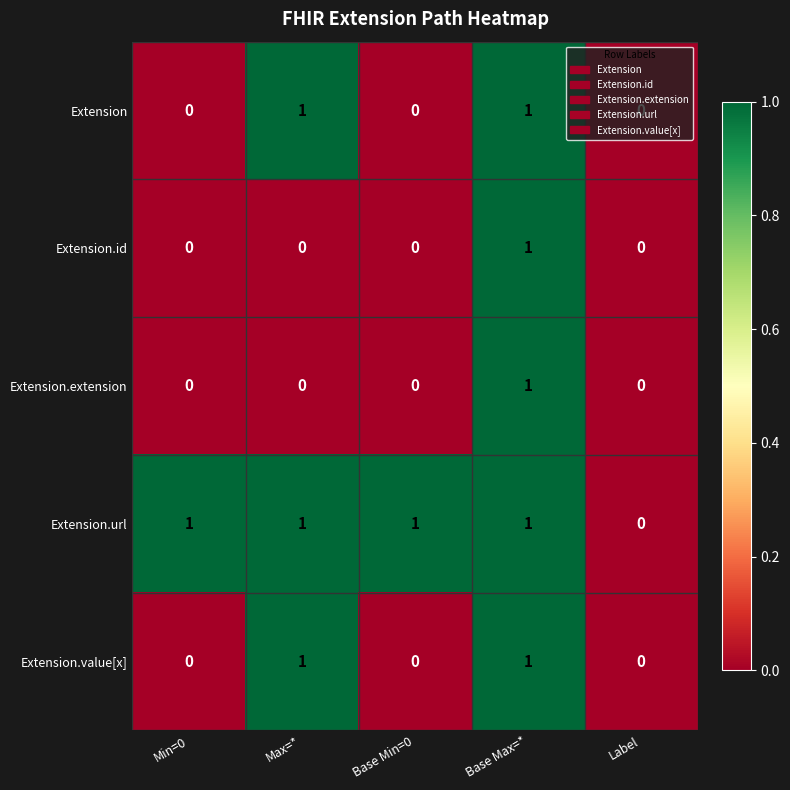

How many data points in Extension are above 0?

2